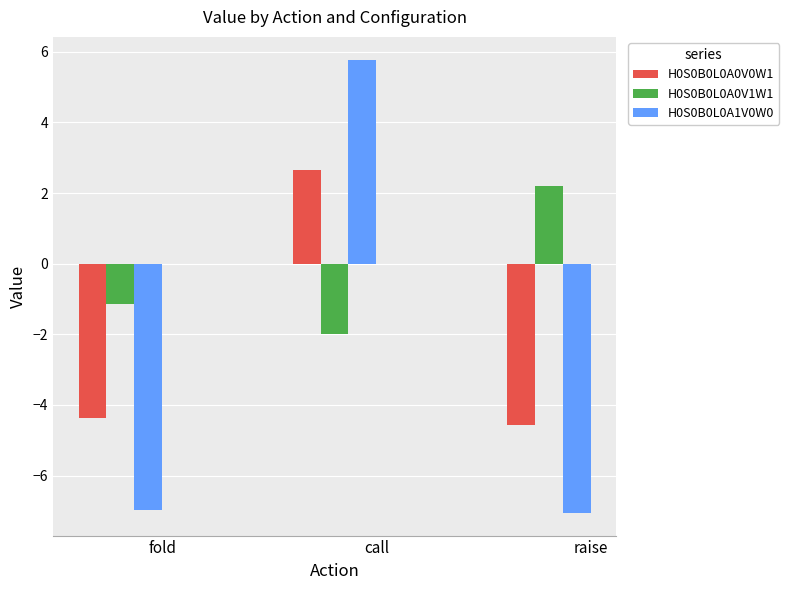

What is the total value across all series at fold?

-12.5